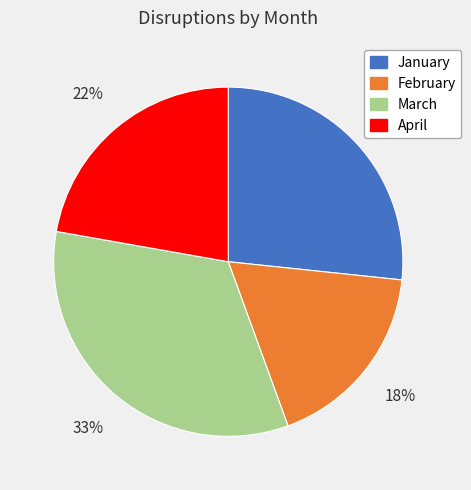

True or false: February accounts for 18% of the total.

True